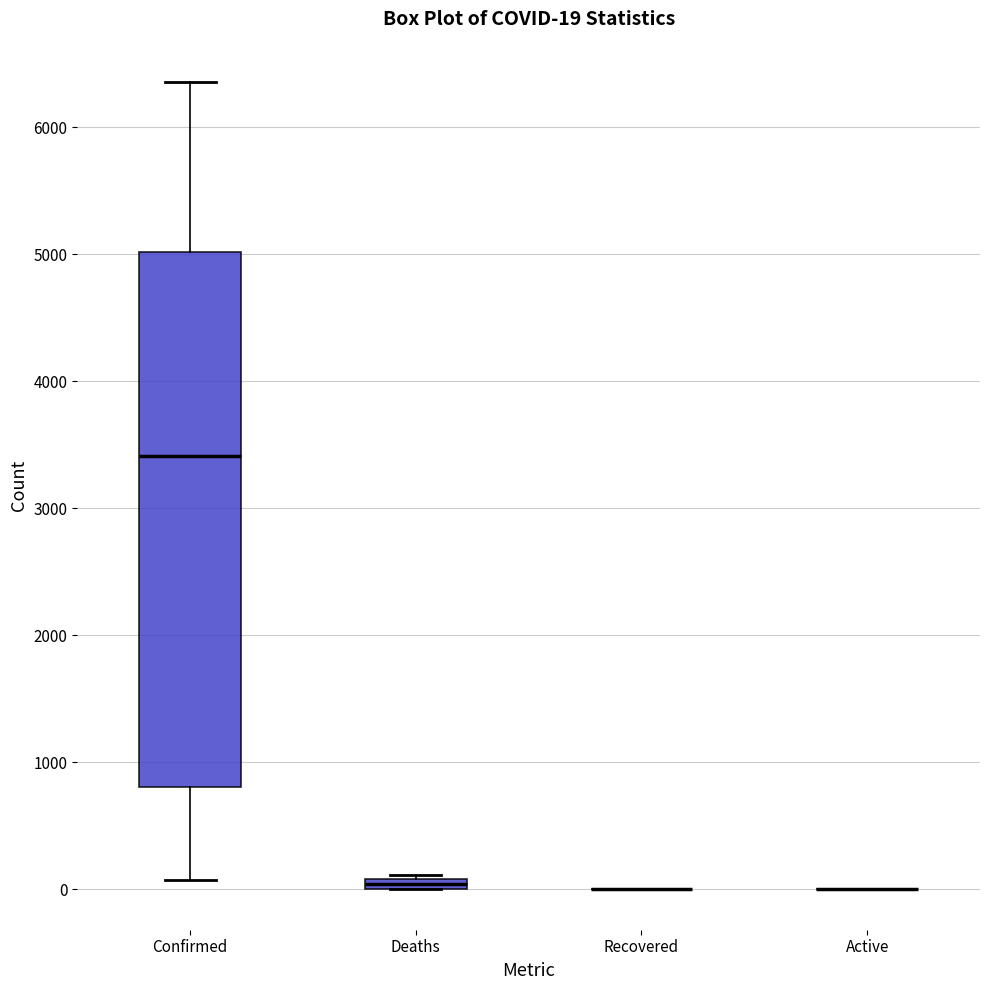

Comparing the boxes themselves (not the whiskers), which one is the tallest?

Confirmed